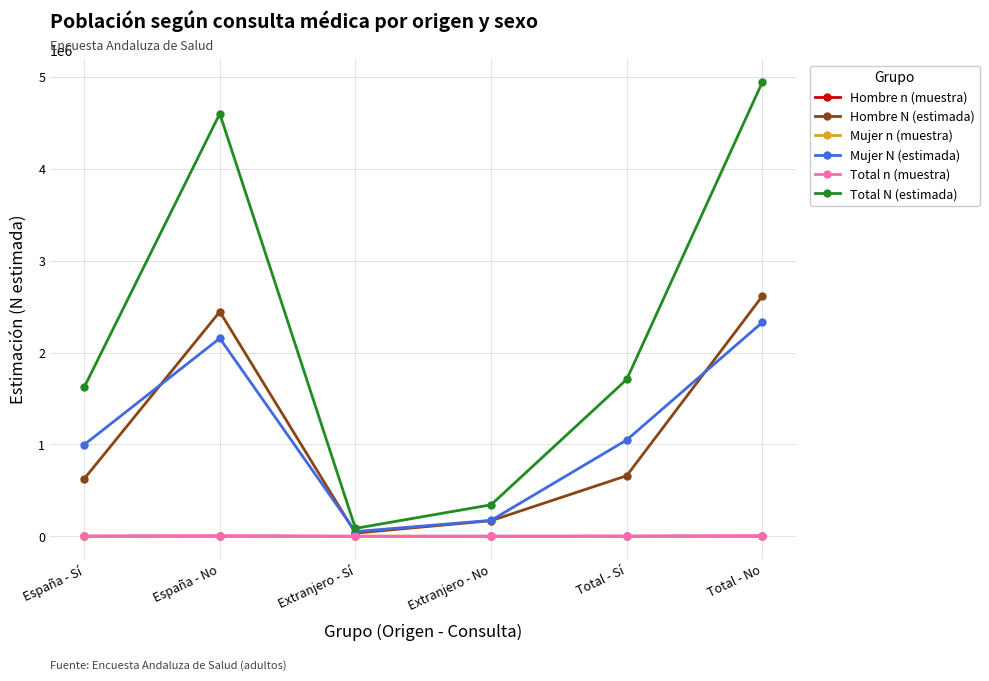

At which label does Hombre N (estimada) reach its peak?

Total - No